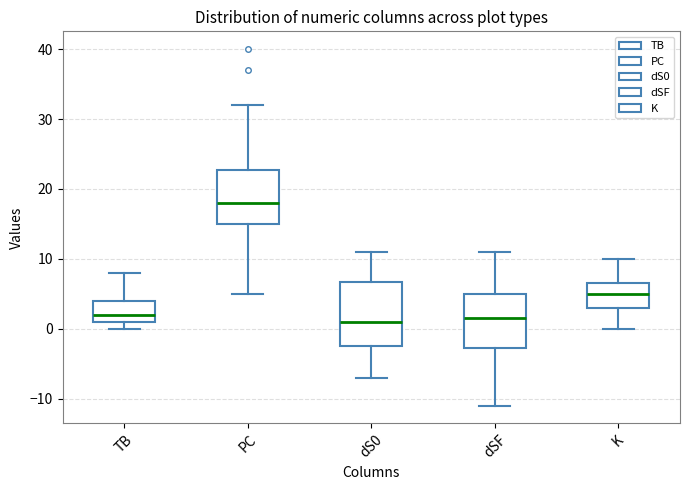

Where does the upper whisker of the box for K end on the y-axis? The values are not printed on the chart, so give them approximately, as read against the axis.

10